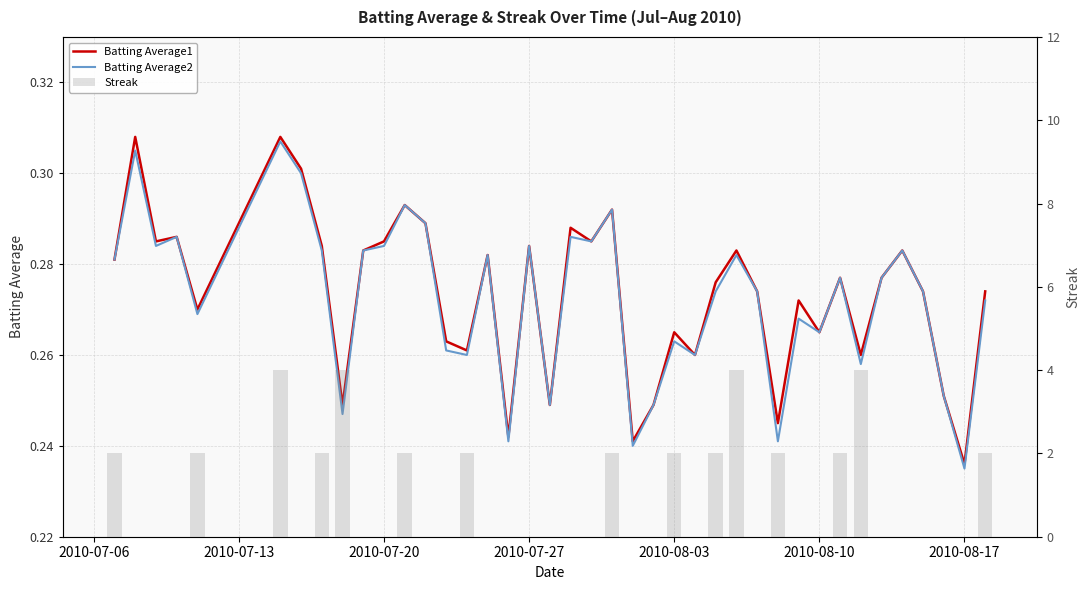

Reading right to left, list all the values displayed in this chart.

Batting Average1: 0.3	0.2	0.3	0.3	0.3	0.3	0.3	0.3	0.3	0.3	0.2	0.3	0.3	0.3	0.3	0.3	0.2	0.2	0.3	0.3	0.3	0.2	0.3	0.2	0.3	0.3	0.3	0.3	0.3	0.3	0.3	0.2	0.3	0.3	0.3	0.3	0.3	0.3	0.3	0.3
Batting Average2: 0.3	0.2	0.3	0.3	0.3	0.3	0.3	0.3	0.3	0.3	0.2	0.3	0.3	0.3	0.3	0.3	0.2	0.2	0.3	0.3	0.3	0.2	0.3	0.2	0.3	0.3	0.3	0.3	0.3	0.3	0.3	0.2	0.3	0.3	0.3	0.3	0.3	0.3	0.3	0.3
Streak: 2.0	0.0	0.0	0.0	0.0	0.0	4.0	2.0	0.0	0.0	2.0	0.0	4.0	2.0	0.0	2.0	0.0	0.0	2.0	0.0	0.0	0.0	0.0	0.0	0.0	2.0	0.0	0.0	2.0	0.0	0.0	4.0	2.0	0.0	4.0	2.0	0.0	0.0	0.0	2.0